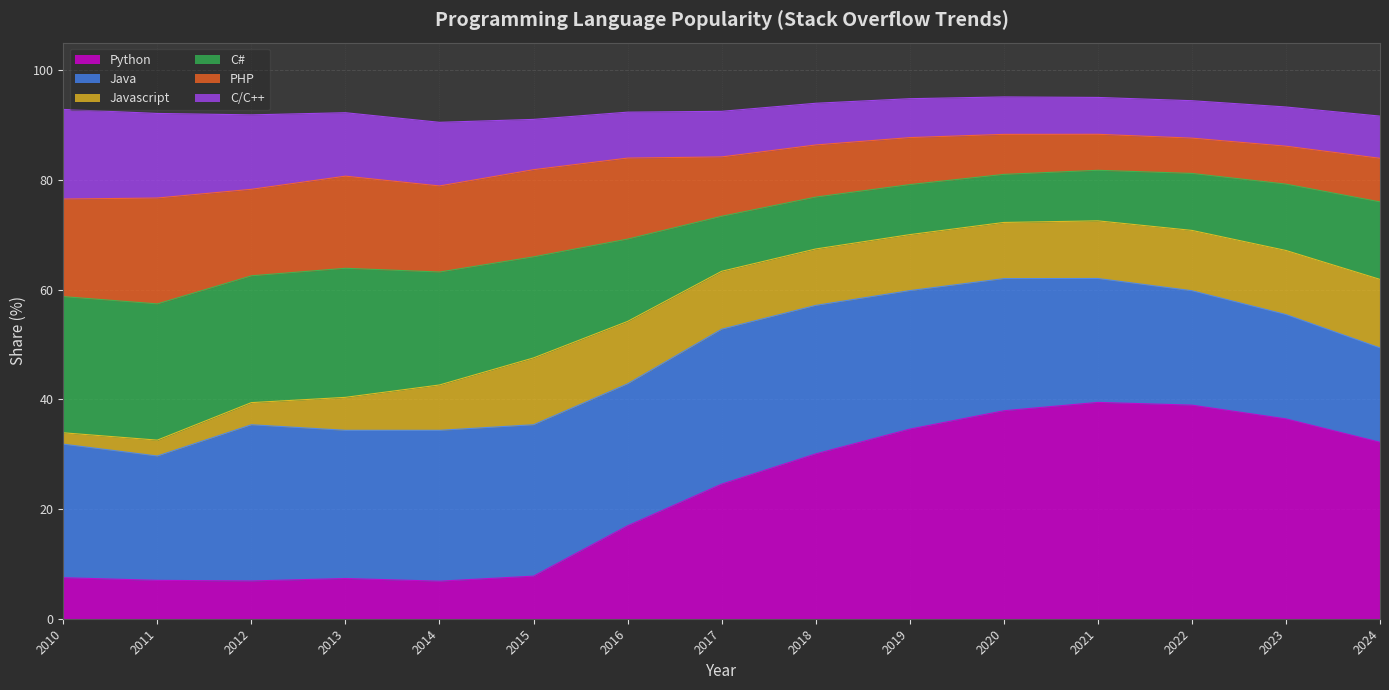

True or false: PHP has a value of 73.4 at 2017.

True